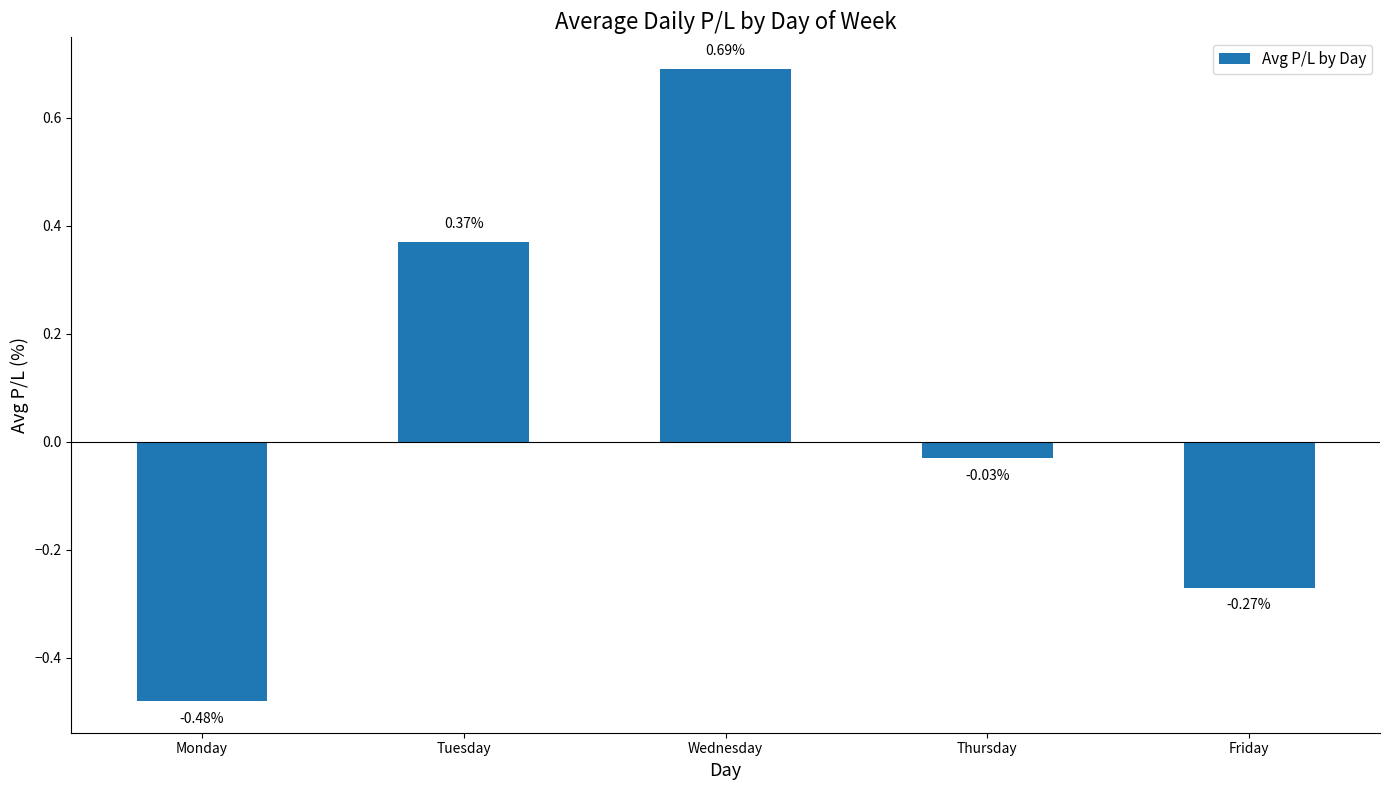

How many values are below 0?

3